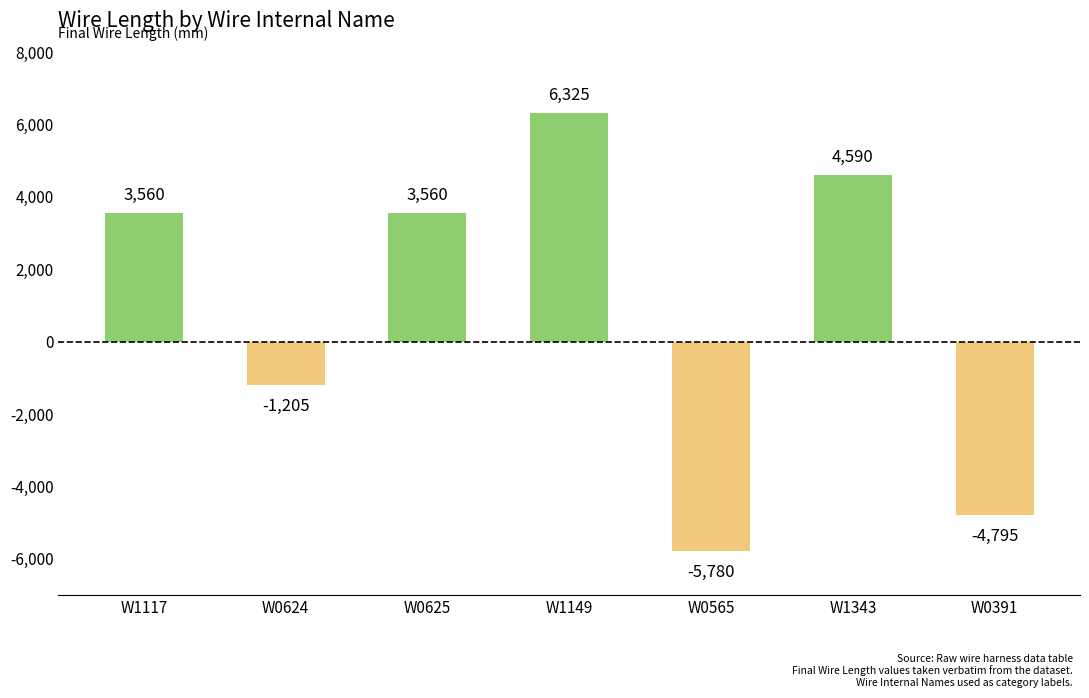

Does the chart contain stacked bars?

No